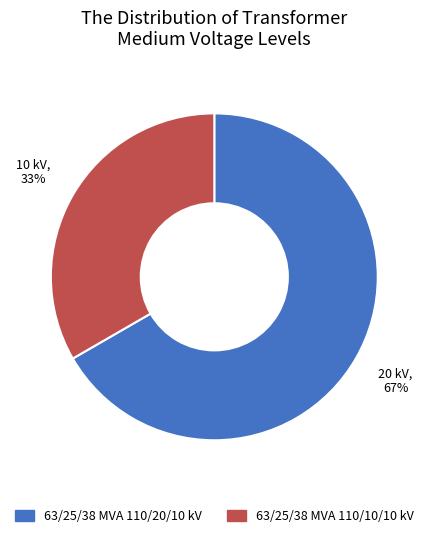

Combined, do 63/25/38 MVA 110/10/10 kV and 63/25/38 MVA 110/20/10 kV account for over 50%?

Yes